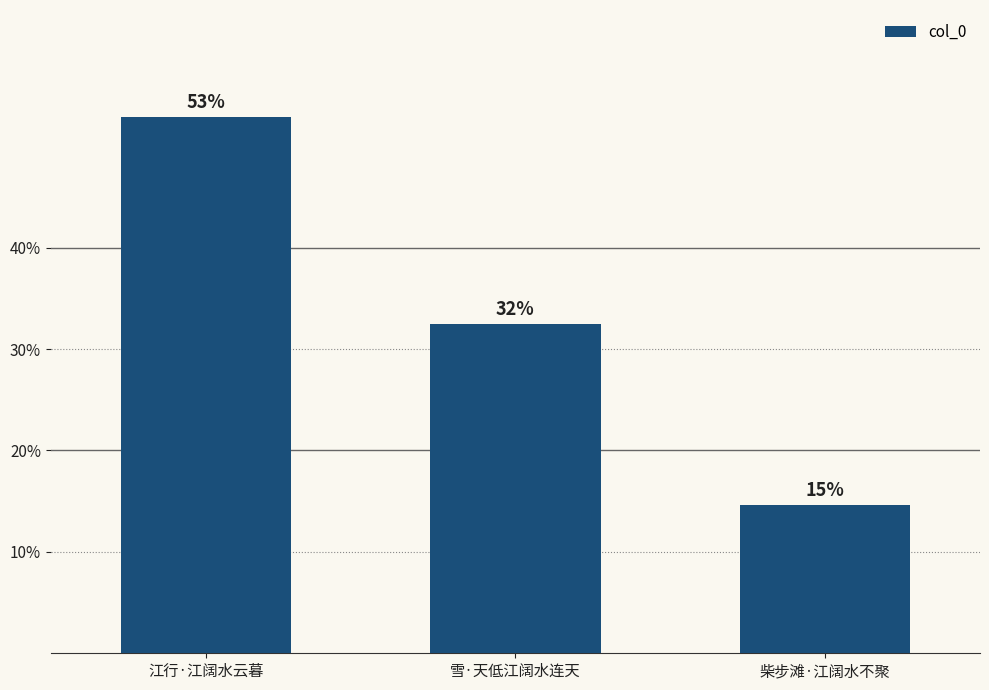

What is the maximum value shown in the chart?

331165